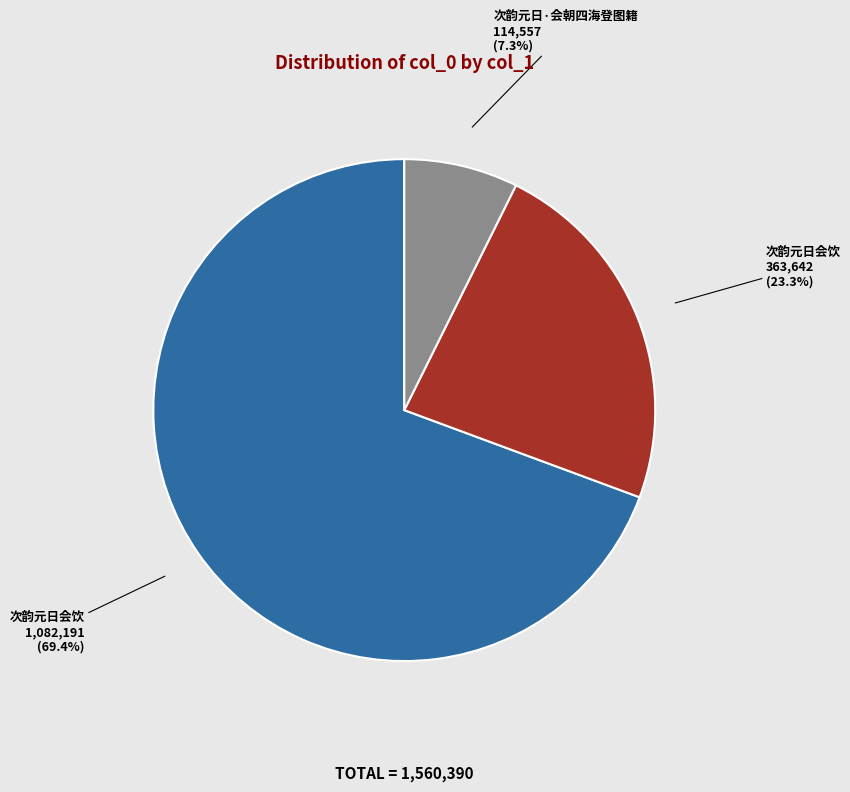

Is there a majority slice in this chart?

Yes